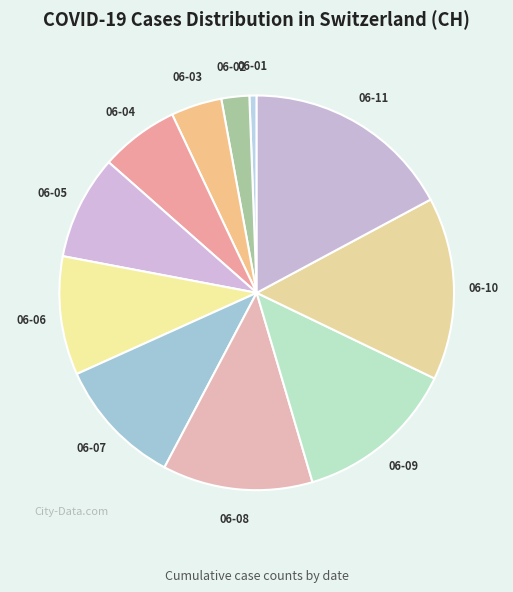

How many segments does this pie chart have?

11